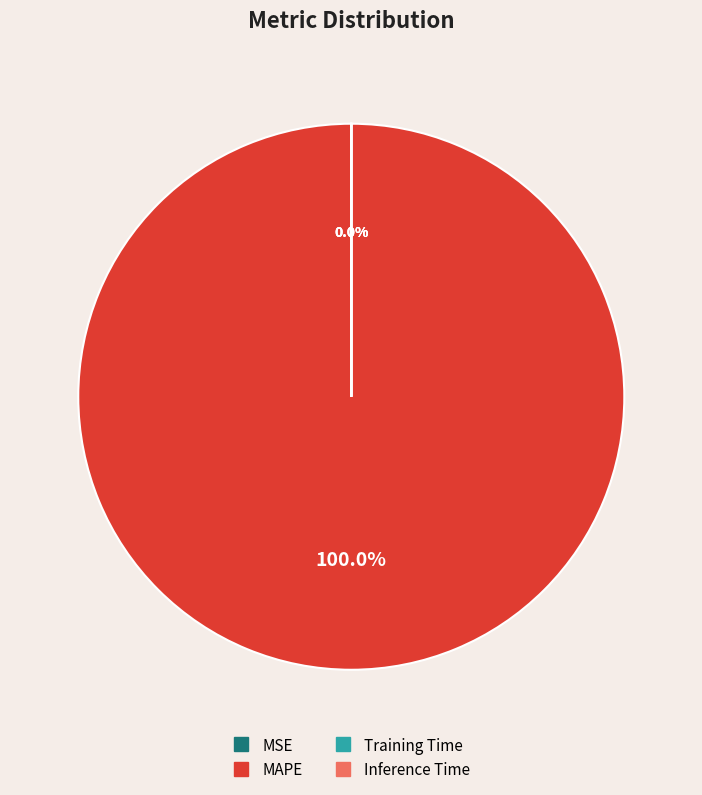

To the nearest percent, what is the difference between the MSE and MAPE slice percentages?

100%